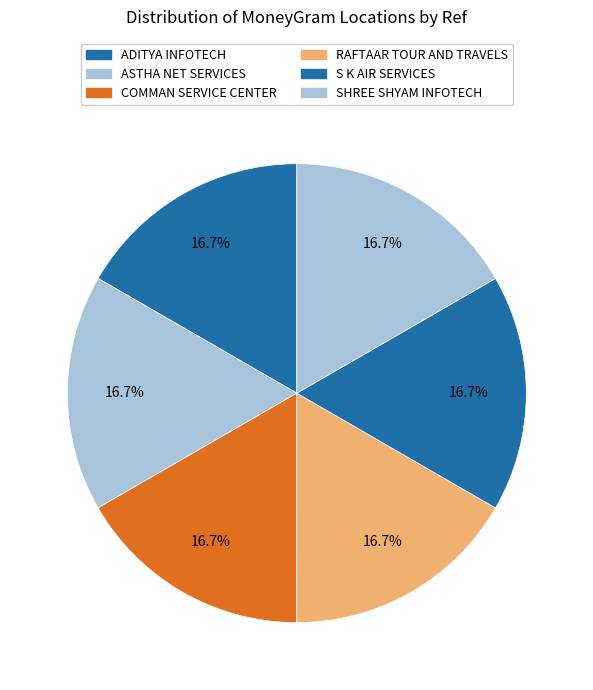

How many slices are in this pie chart?

6